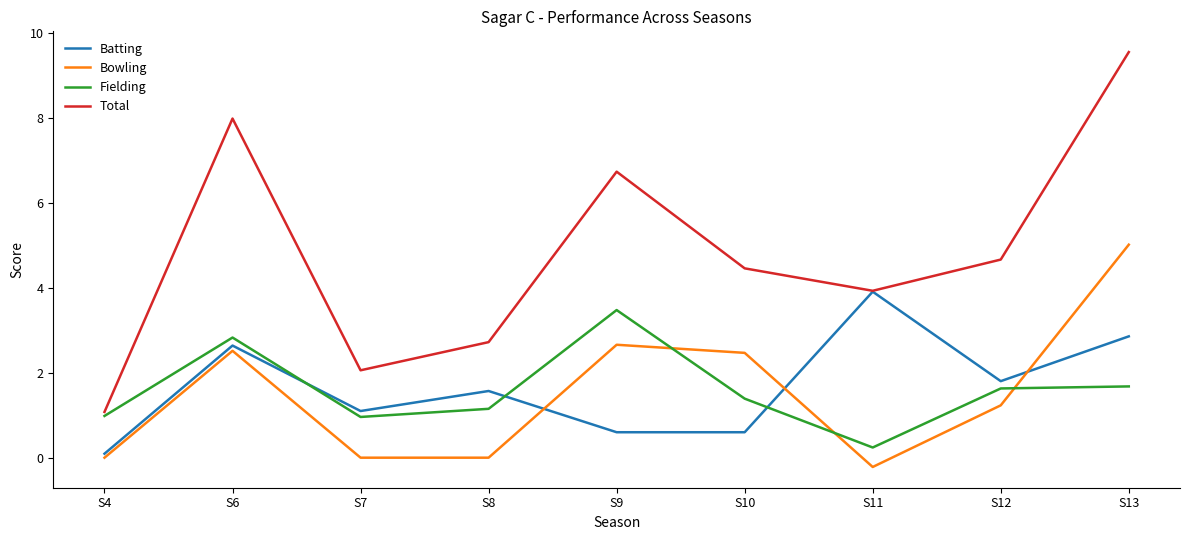

Which series changed the most between S6 and S7?

Total